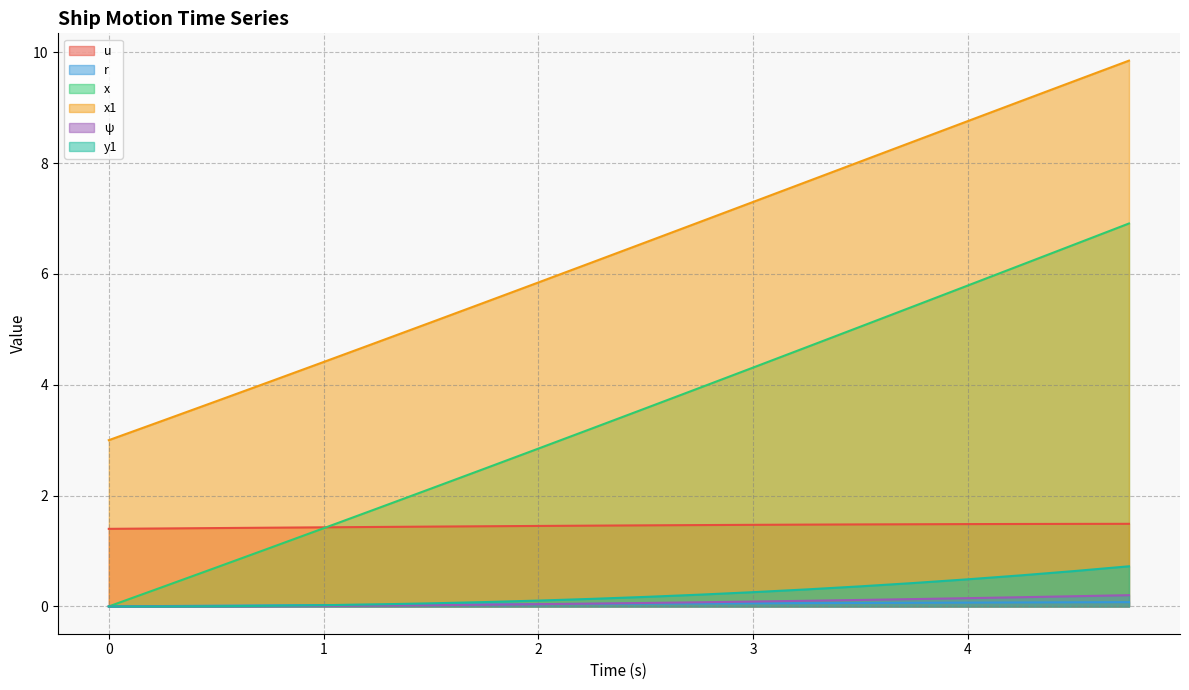

True or false: y1 and x1 cross at least once.

False